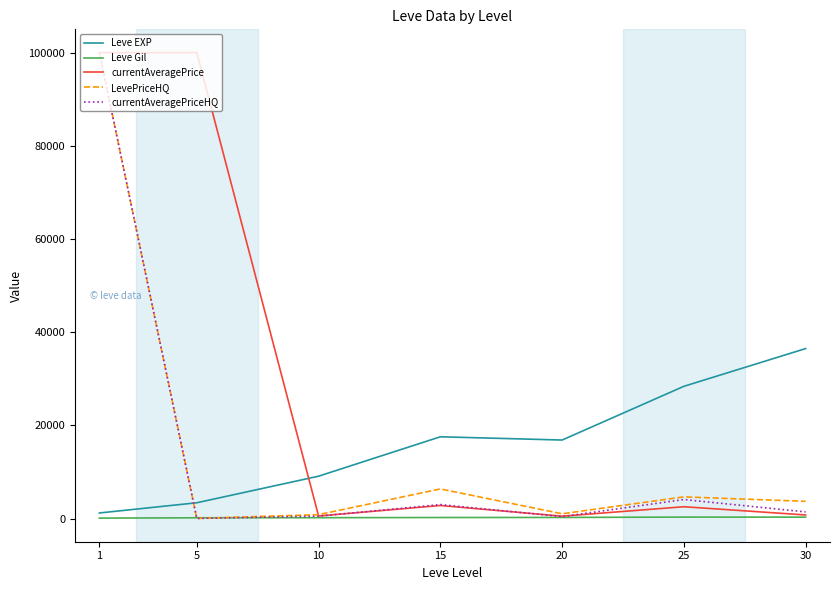

What is the total value across all series at 30?

42751.5